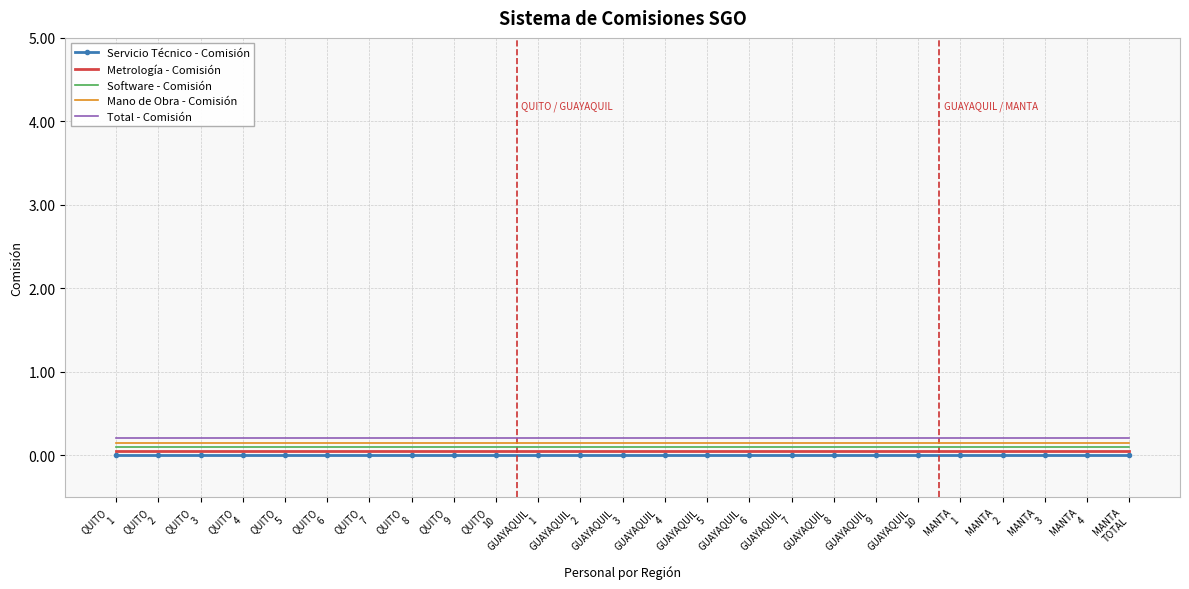

Is it true that Servicio Técnico - Comisión equals 0.0 at GUAYAQUIL
10?

True